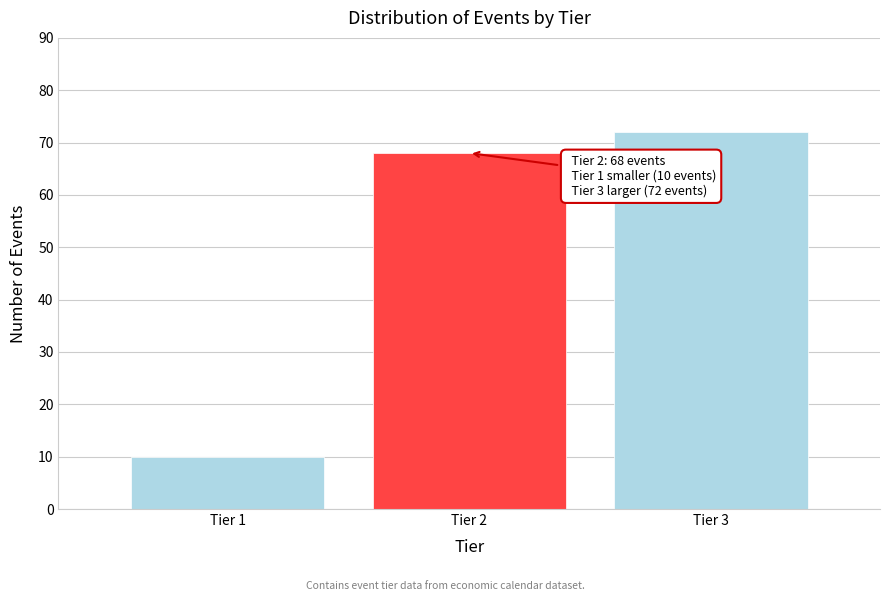

Reading left to right, list all the values displayed in this chart.

10	68	72